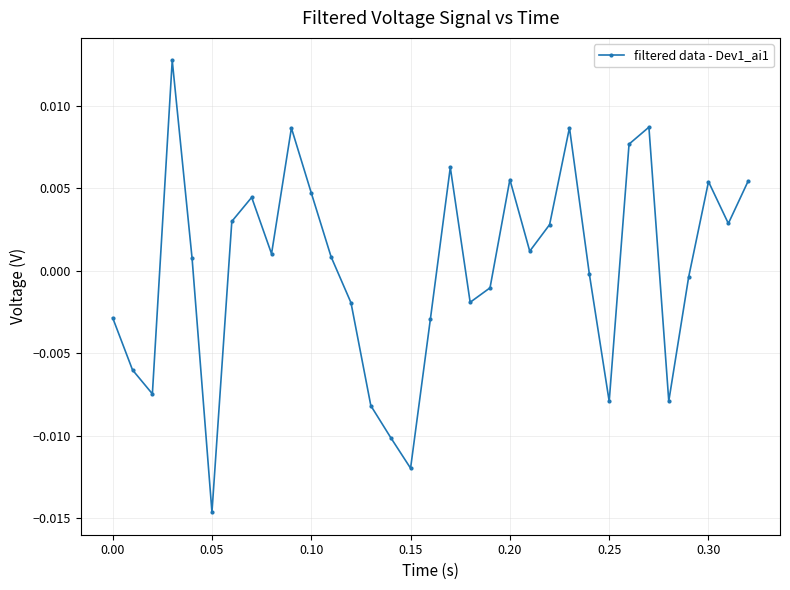

True or false: there are more than 0 points higher than both neighbors.

True